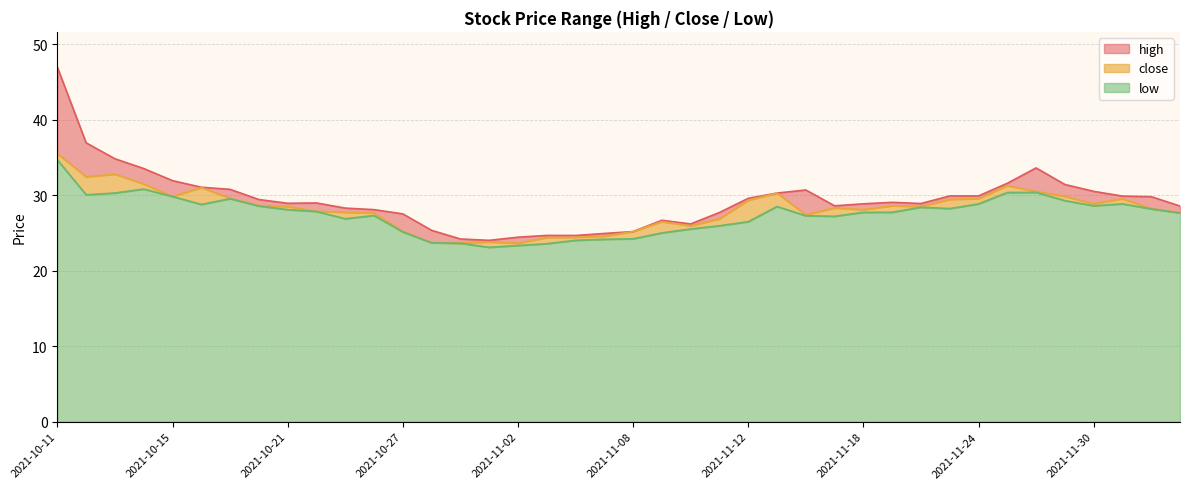

How many interior local peaks does the low series have?

7